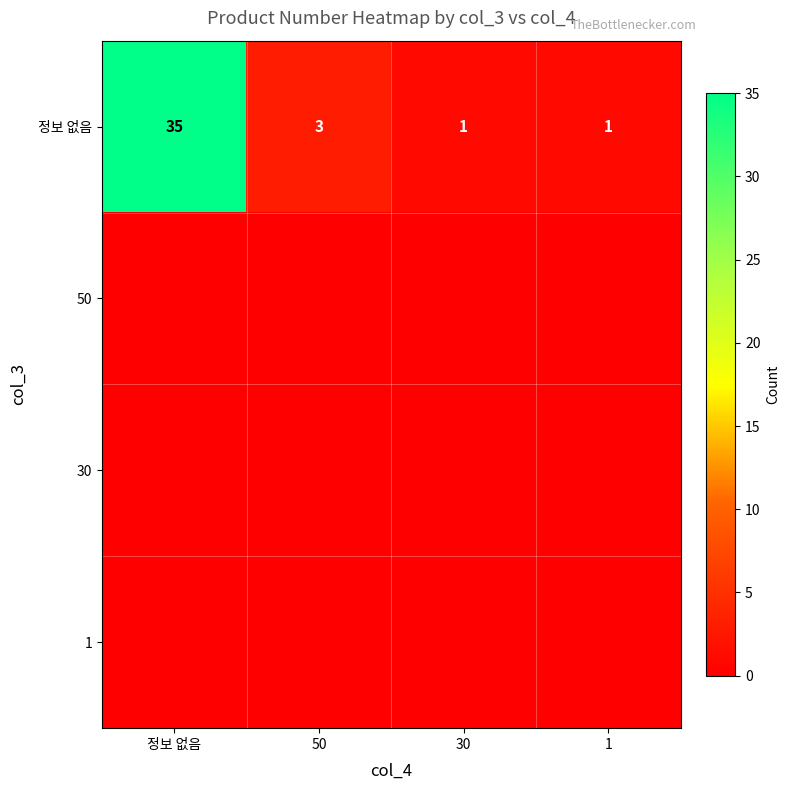

True or false: 정보 없음 has a value of 1 at 1.

True